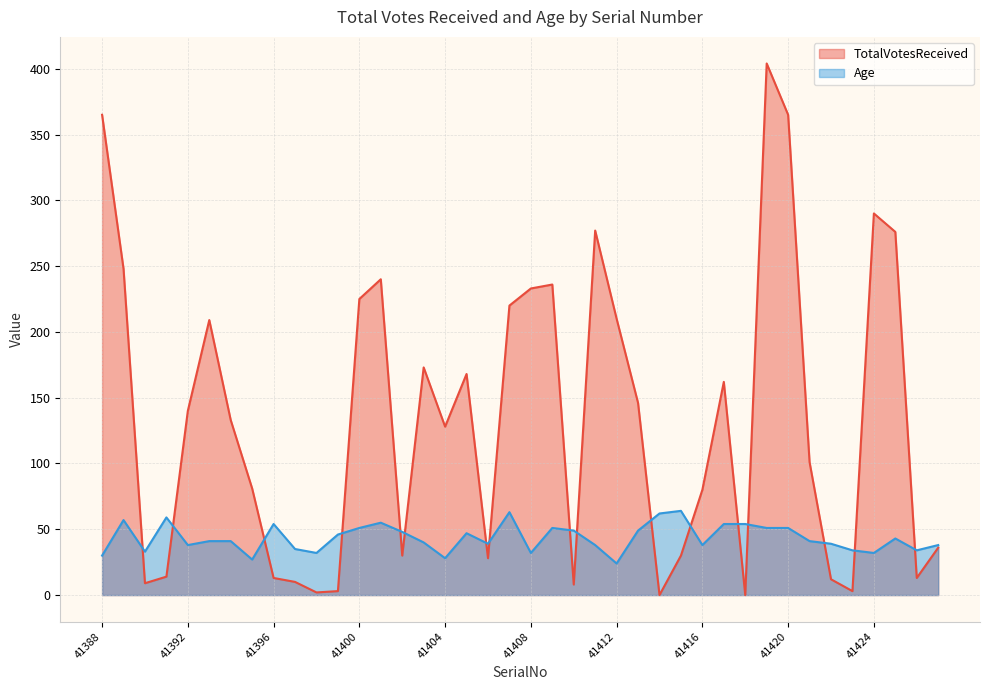

Which has a higher value, 41411 or 41388?

41388